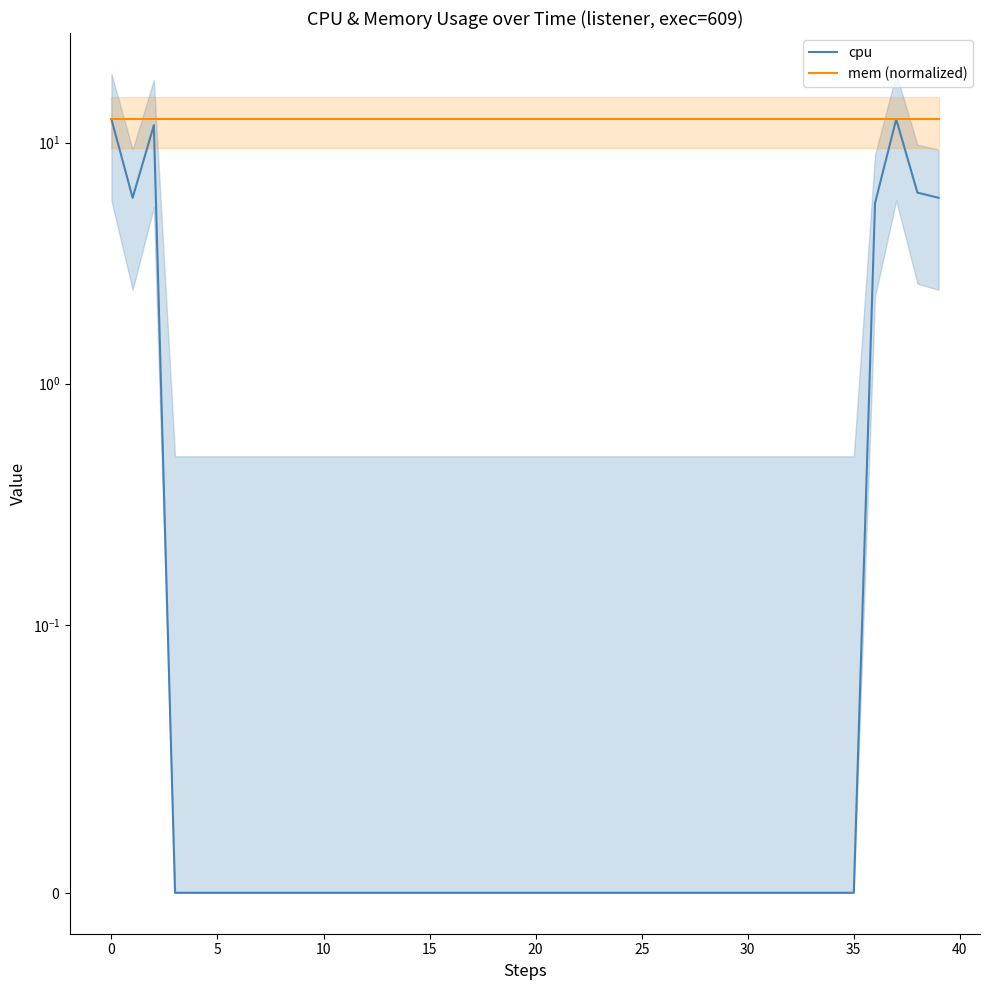

True or false: mem (normalized) and cpu cross at least once.

False